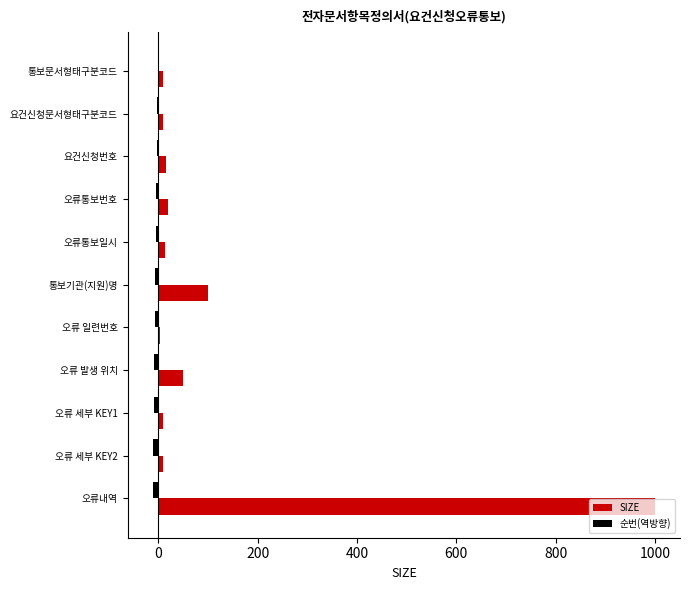

The SIZE series shows 50 at 오류 발생 위치. True or false?

True